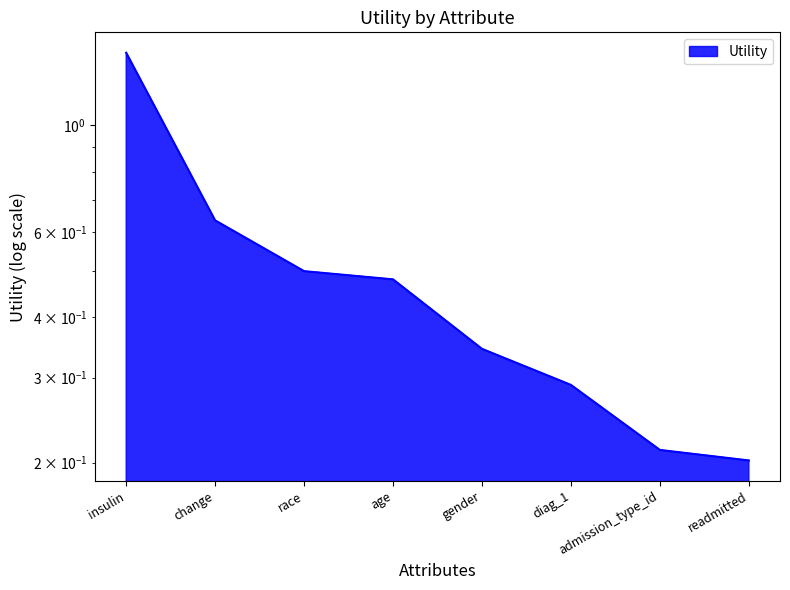

List the labels in order of value, largest first.

insulin, change, race, age, gender, diag_1, admission_type_id, readmitted